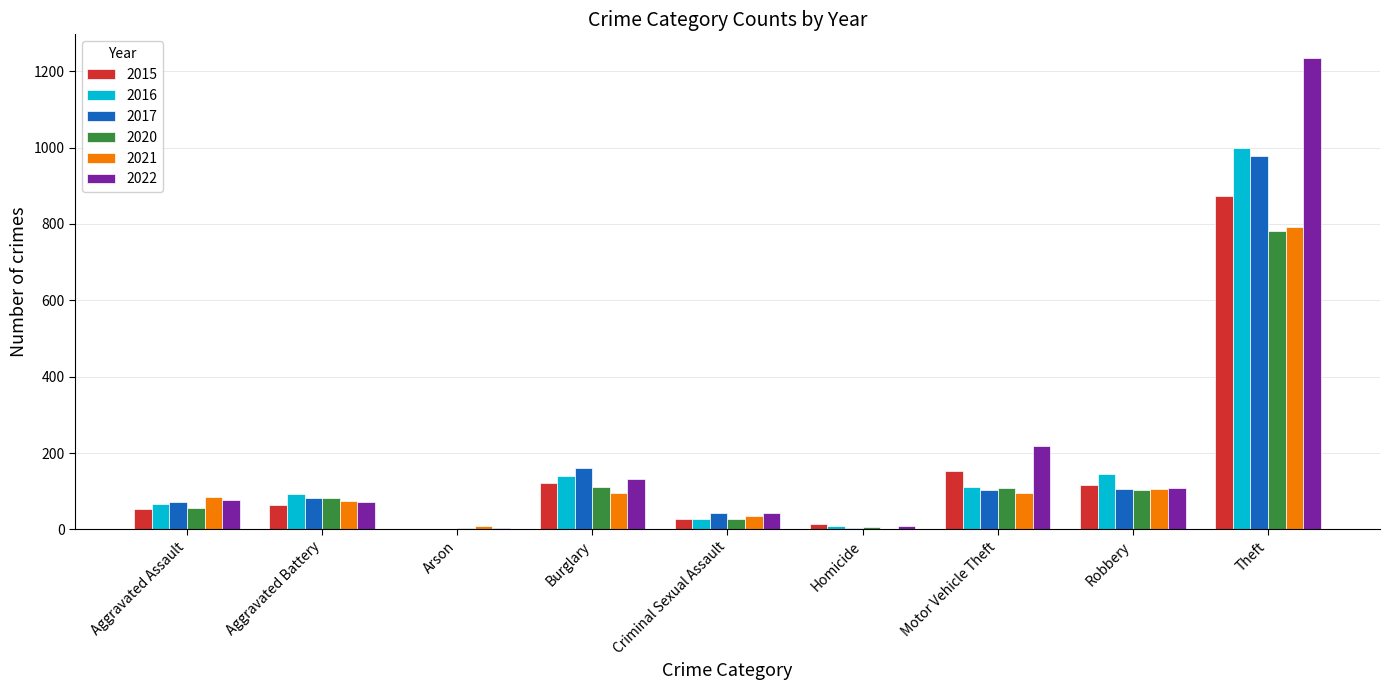

Which series changed the most between Motor Vehicle Theft and Theft?

2022